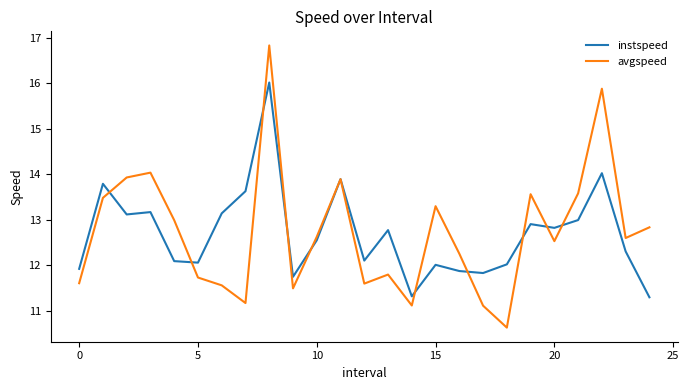

How many lines are shown in the chart?

2